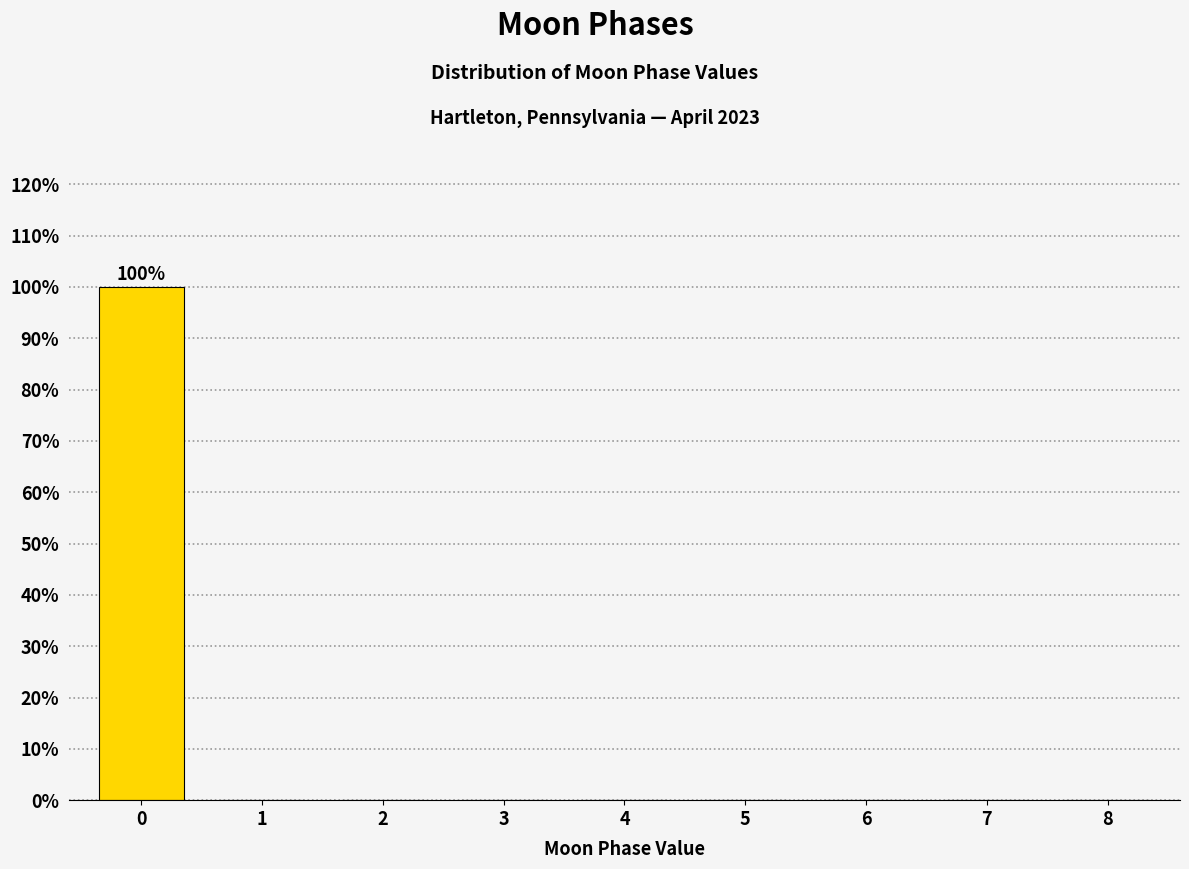

Reading left to right, list all the values displayed in this chart.

0=100	1=0	2=0	3=0	4=0	5=0	6=0	7=0	8=0